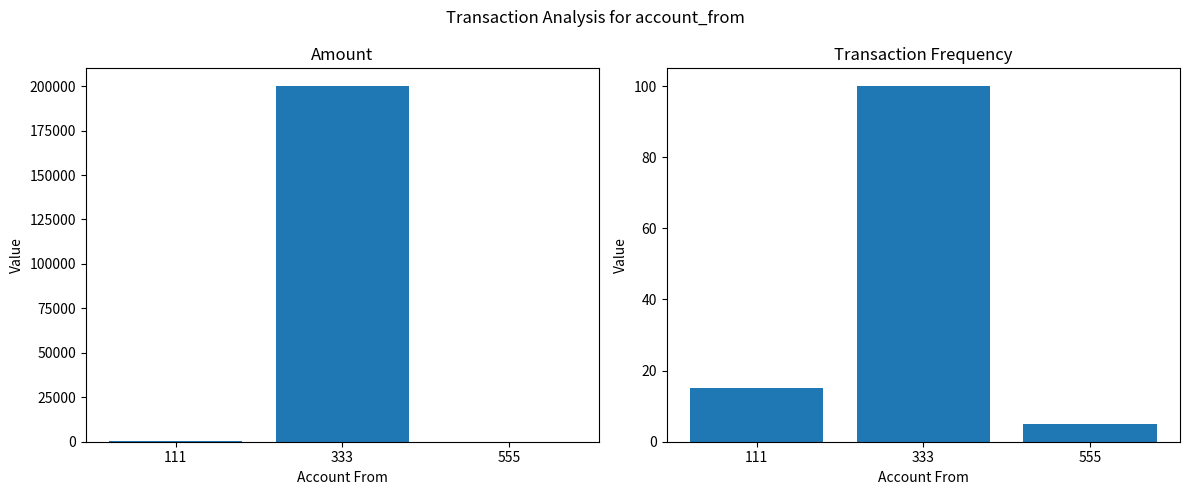

Which has a higher value, 333 or 555?

333